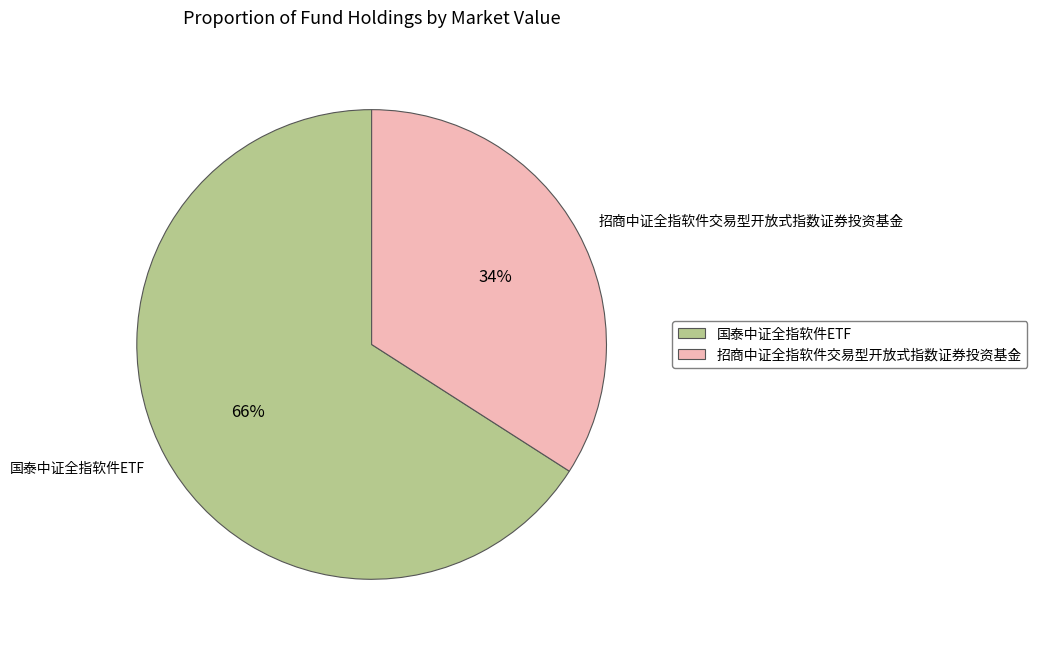

Which slice is the largest?

国泰中证全指软件ETF